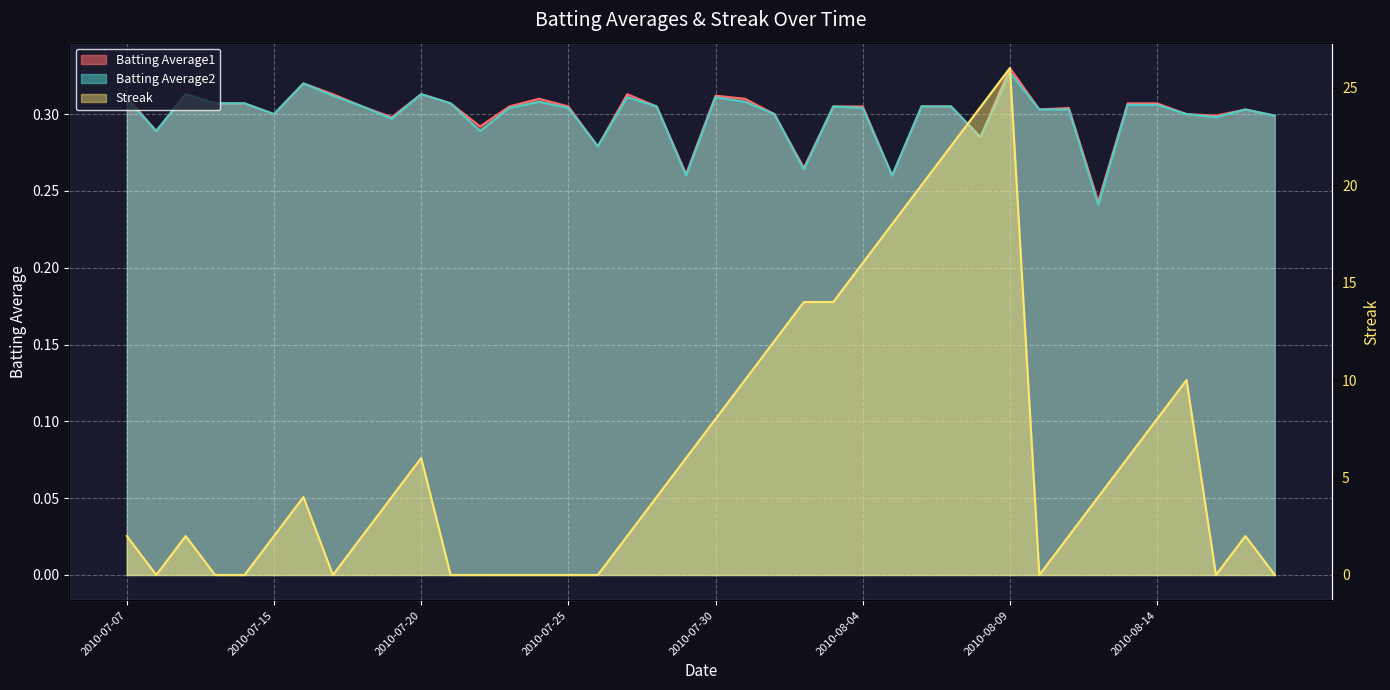

At which label does Batting Average2 reach its minimum?

2010-08-12